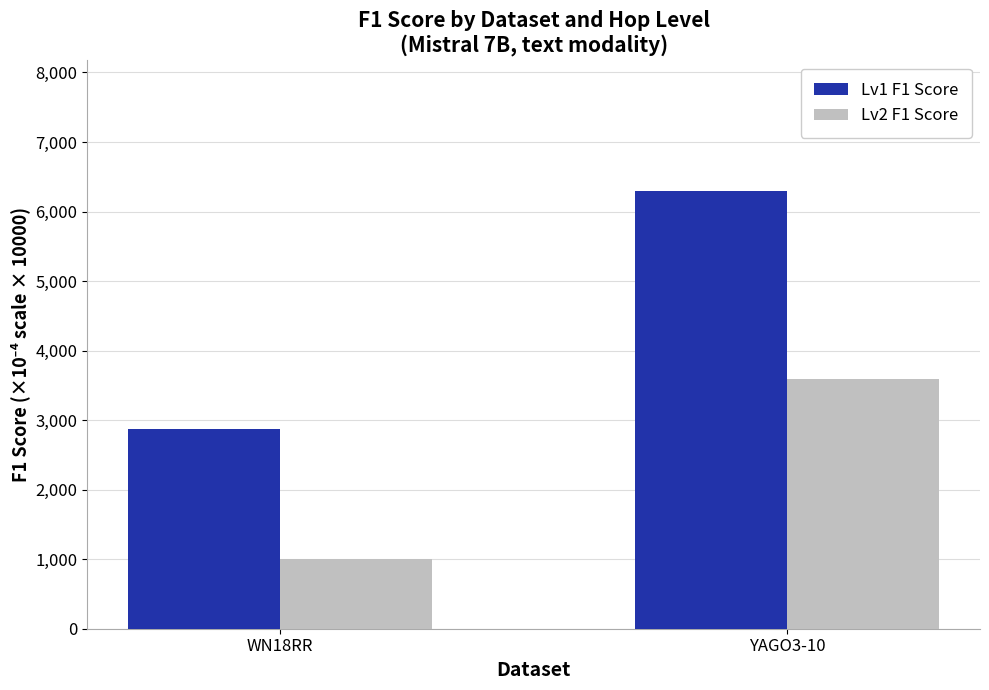

What is the label of the 1st bar from the right?

YAGO3-10